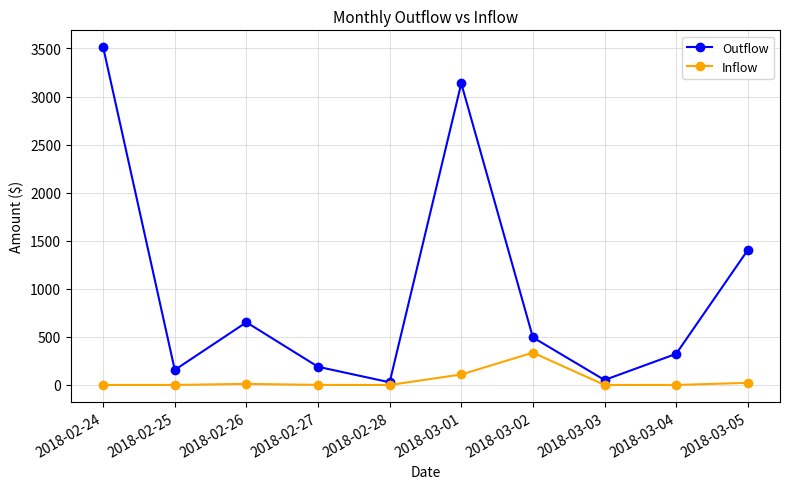

What is the difference between the maximum and minimum values in the Inflow series?

336.3